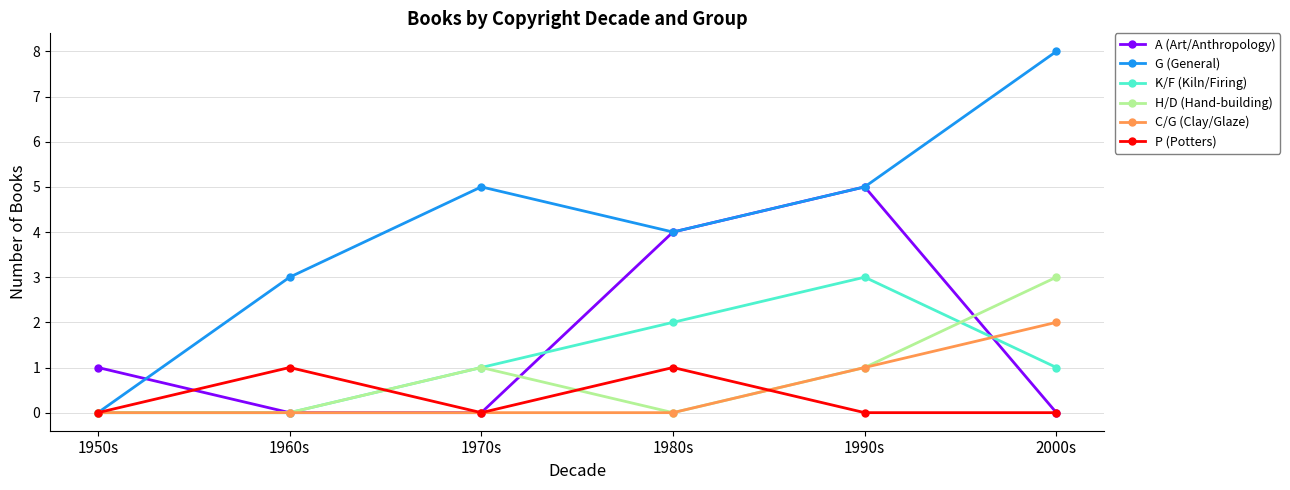

Where is the first local maximum for K/F (Kiln/Firing)?

1990s